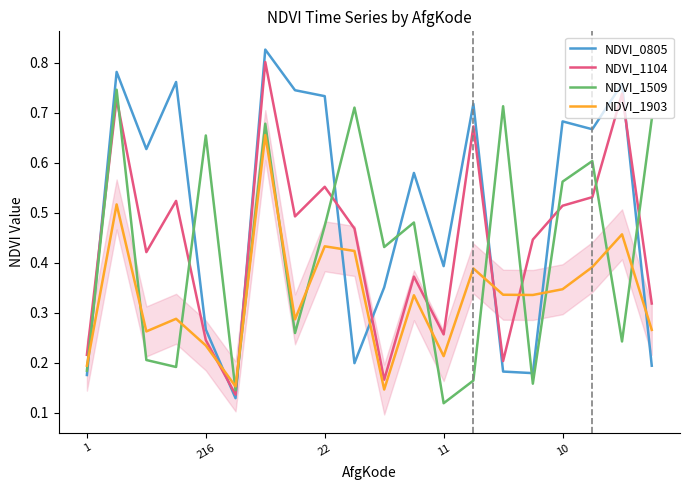

Which series has the largest total across all categories?

NDVI_0805